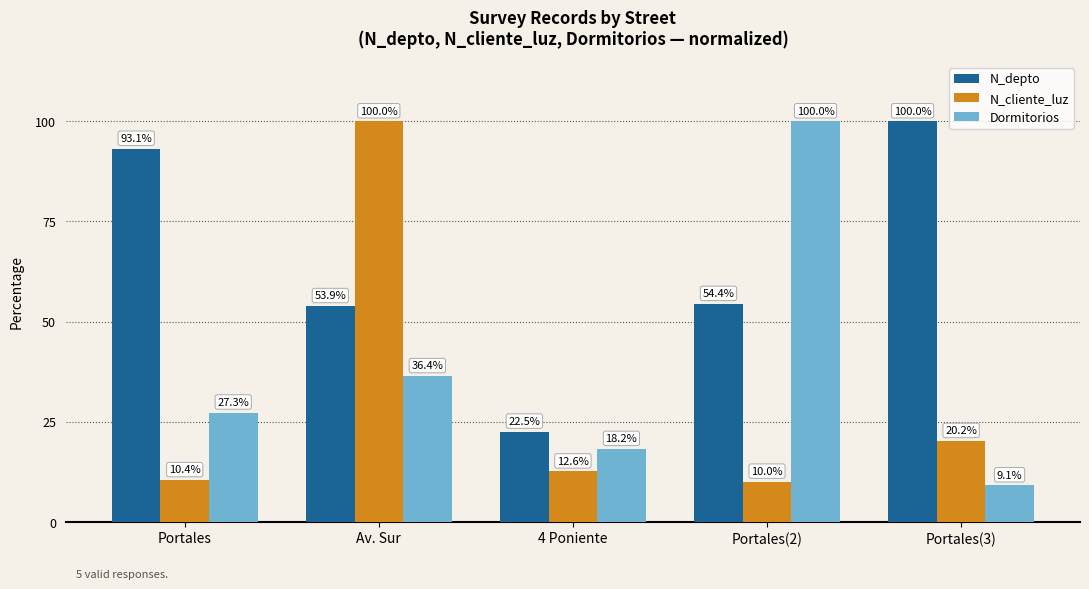

At Portales(2), list the series in order from smallest to largest.

N_cliente_luz, N_depto, Dormitorios